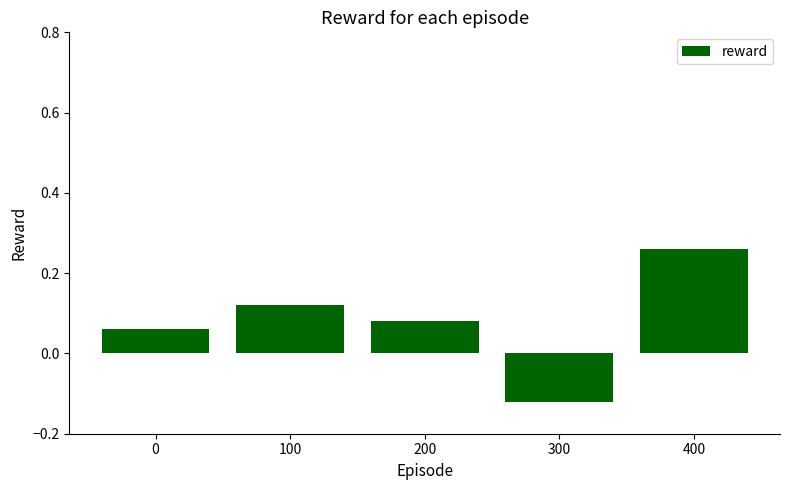

What is the difference between the maximum and second lowest values?

0.2